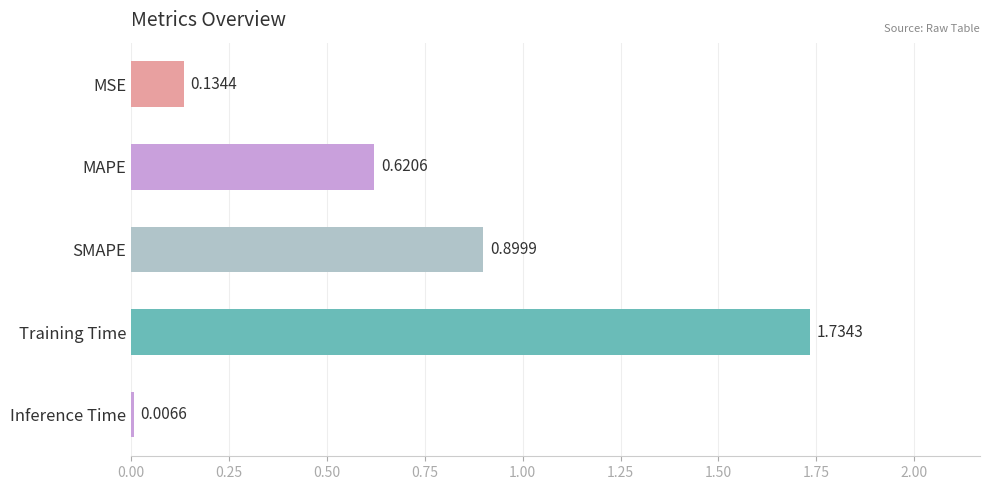

Which has a higher value, SMAPE or MSE?

SMAPE